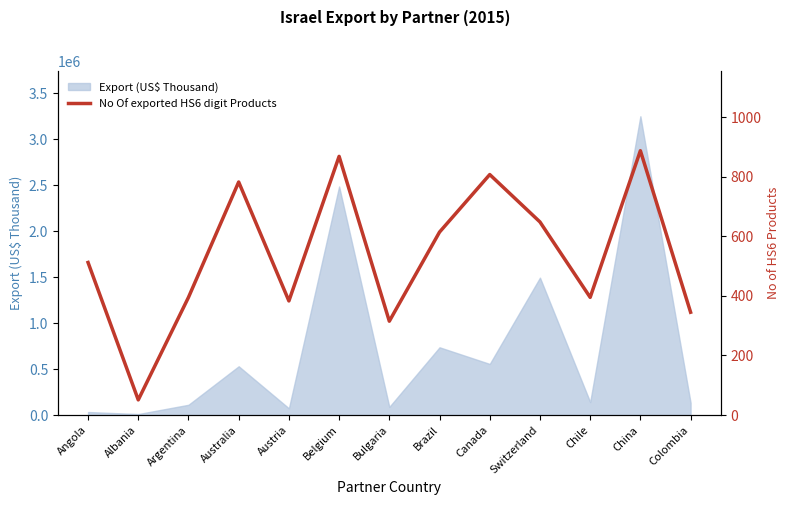

At which category does the chart reach its peak across all series?

China